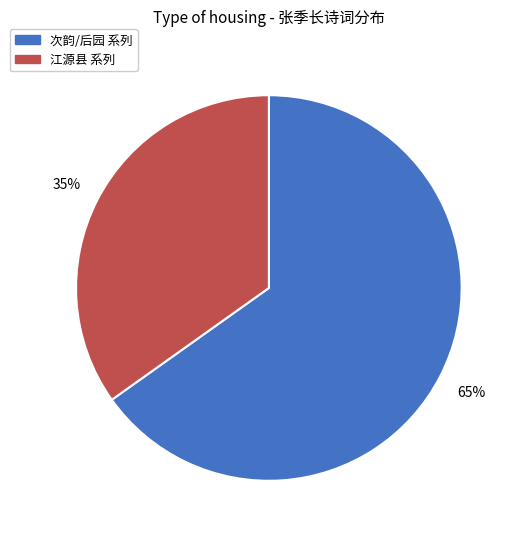

Rank the categories by value from highest to lowest.

次韵/后园 系列, 江源县 系列